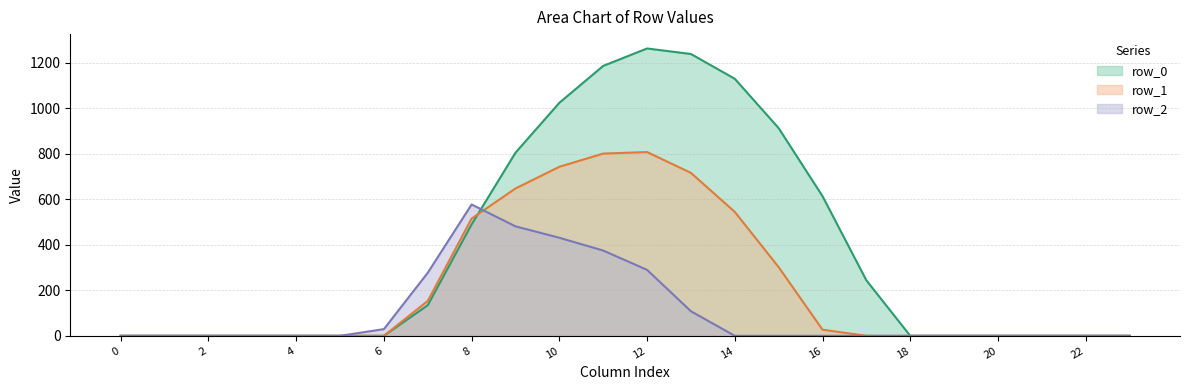

Where is row_1_line nearest to the value 403?

15